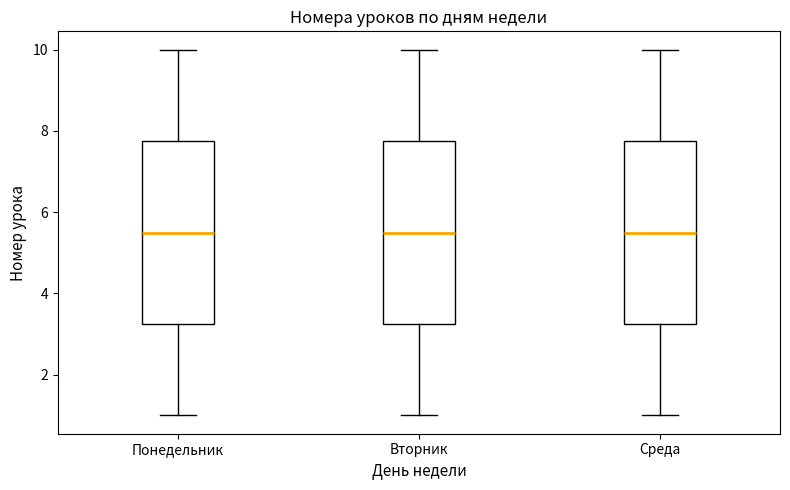

Reading left to right, transcribe this box plot: for each box, give where its median line is, the range the box spans, and where its two whiskers end, as read against the y-axis. The values are not printed on the chart, so give them approximately, as read against the axis.

Понедельник: median 5.6, box 3.2 to 7.8, whiskers 1.0 to 10.0
Вторник: median 5.6, box 3.2 to 7.8, whiskers 1.0 to 10.0
Среда: median 5.6, box 3.2 to 7.8, whiskers 1.0 to 10.0